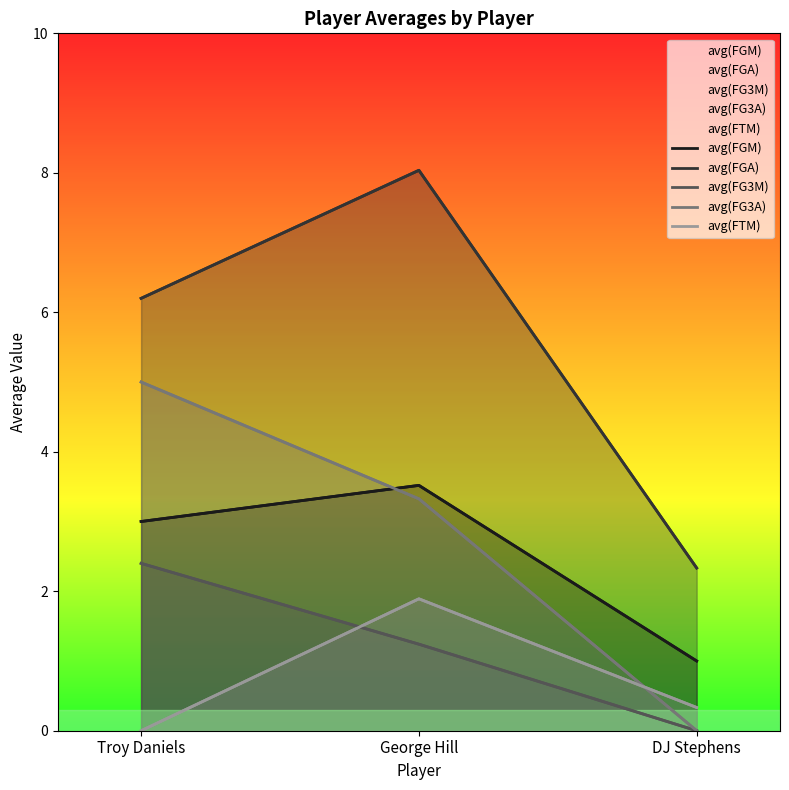

Which series has the largest total across all categories?

avg(FGA)